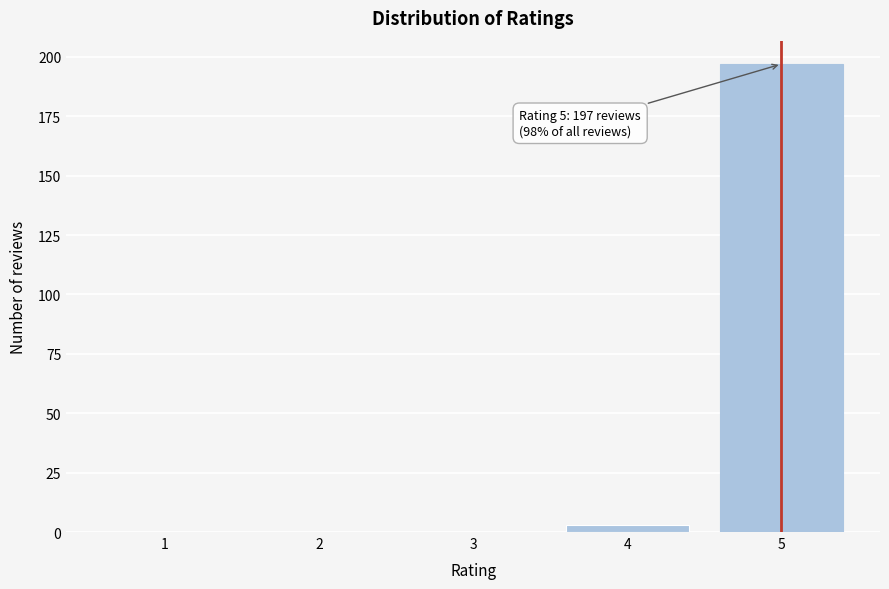

Reading right to left, extract all data points from this chart.

5=197	4=3	3=0	2=0	1=0